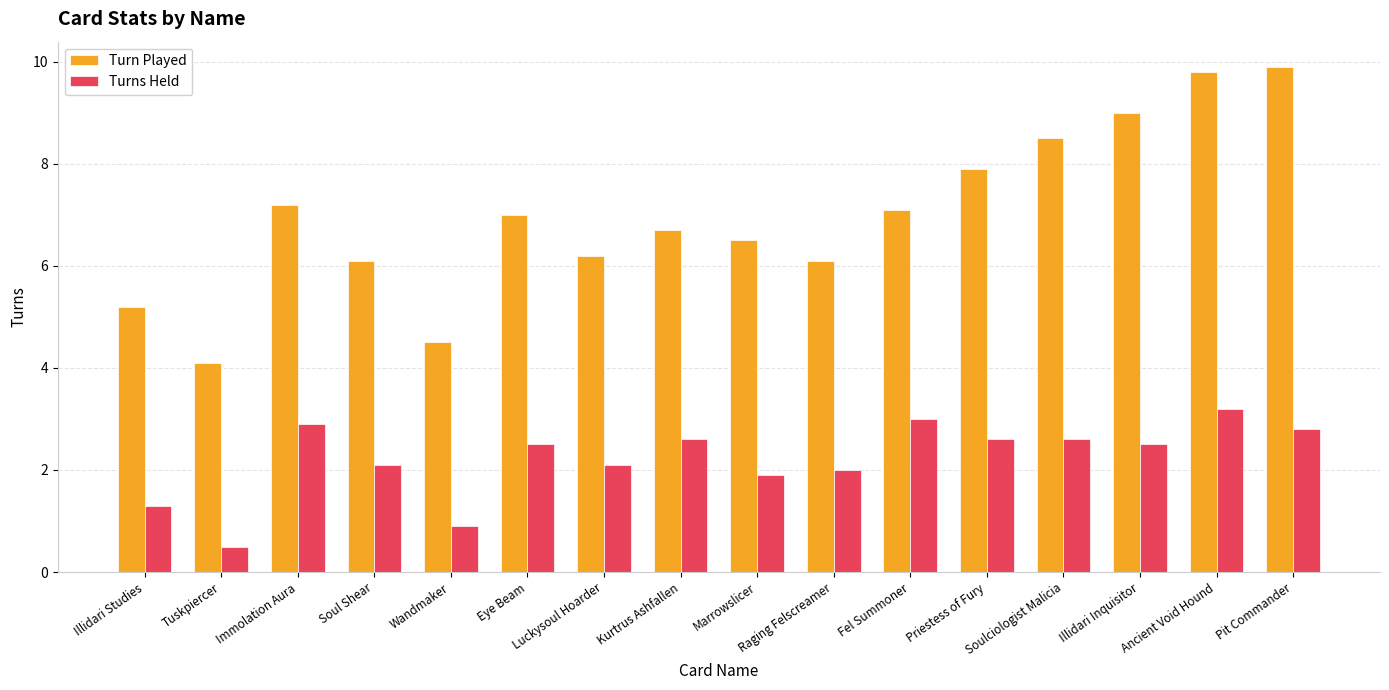

Does the chart contain any negative values?

No